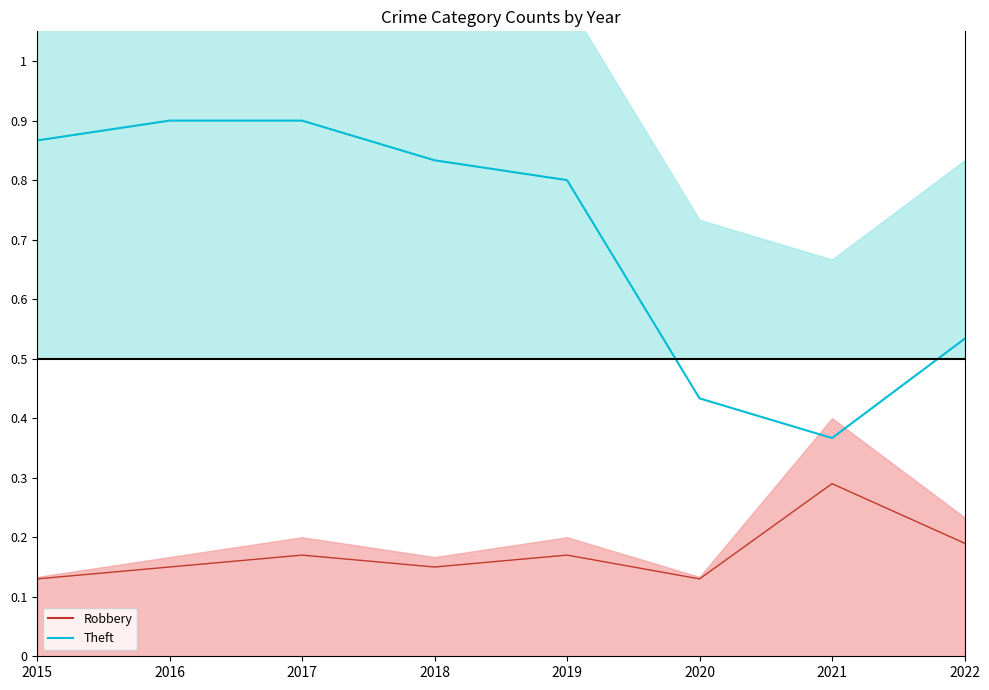

How many interior local peaks does the Robbery series have?

3